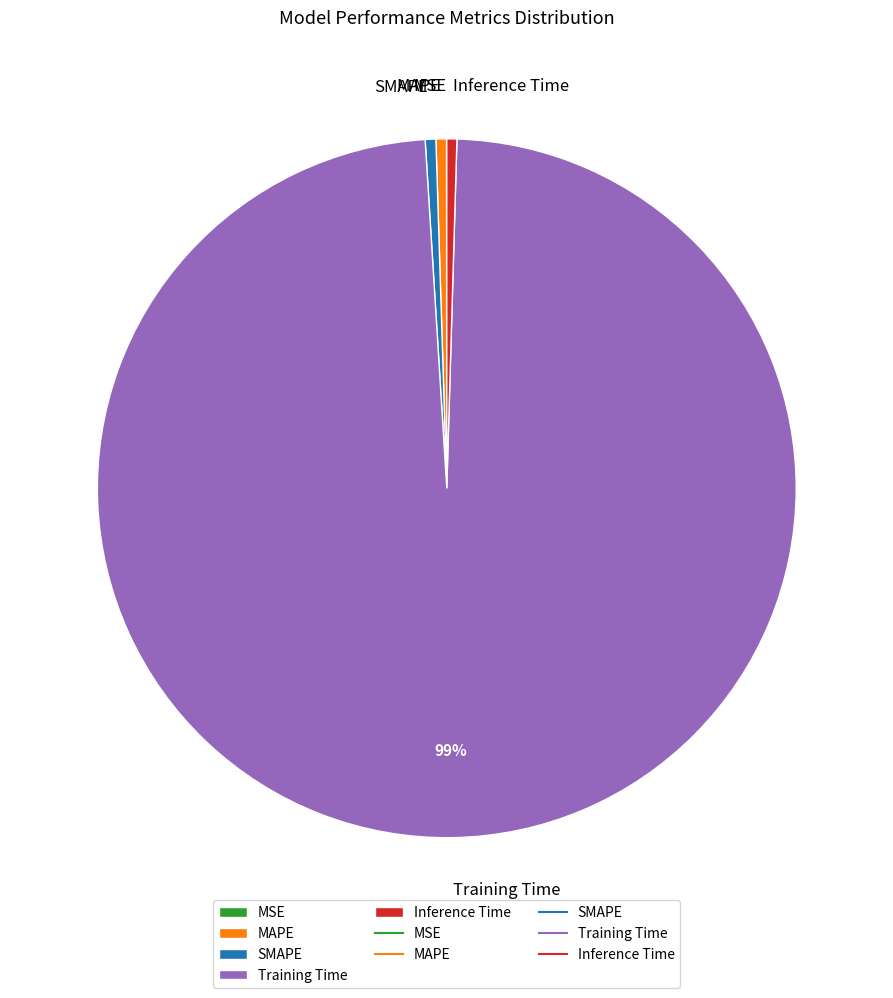

Which slice is the largest?

Training Time